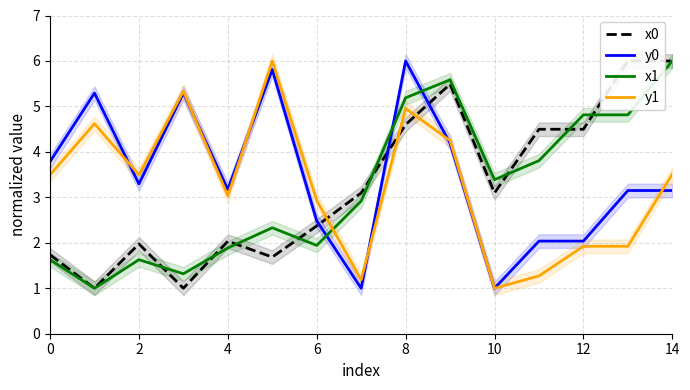

Which series has the largest total across all categories?

y0